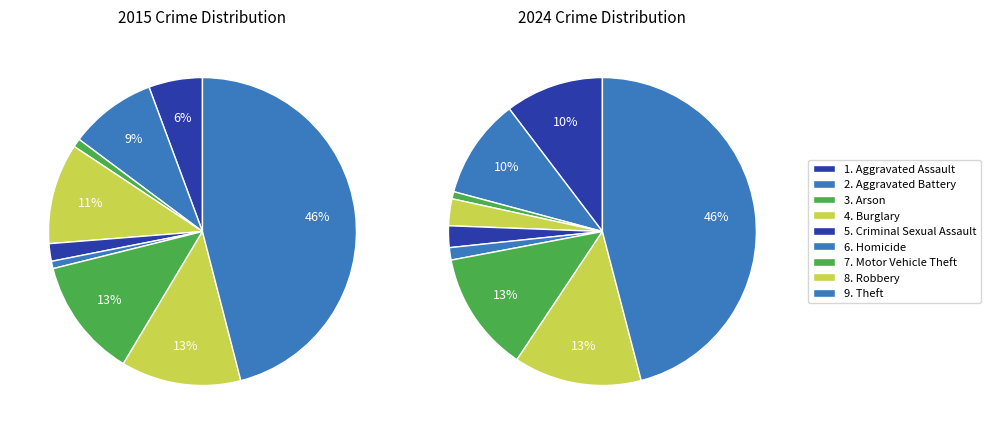

Rank the categories by 2024 value from highest to lowest.

Theft, Robbery, Motor Vehicle Theft, Aggravated Battery, Aggravated Assault, Burglary, Criminal Sexual Assault, Homicide, Arson